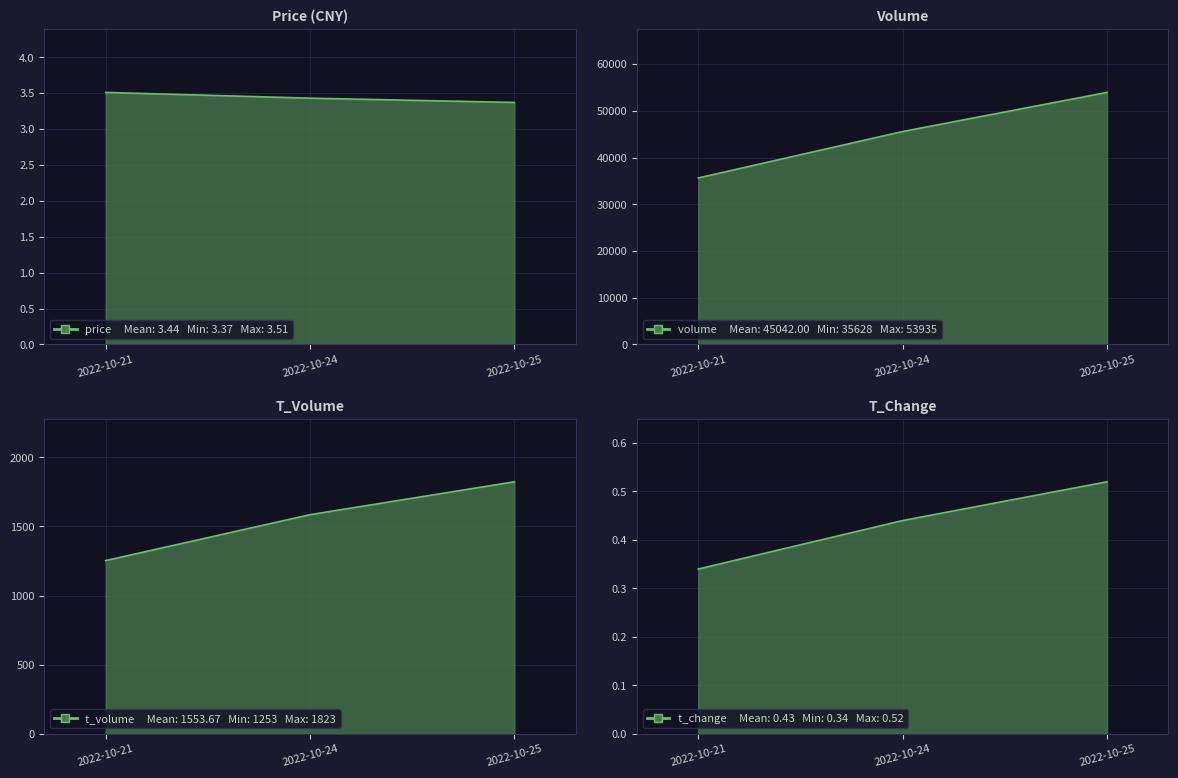

What is the difference between the highest and lowest values at 2022-10-21?

35627.7